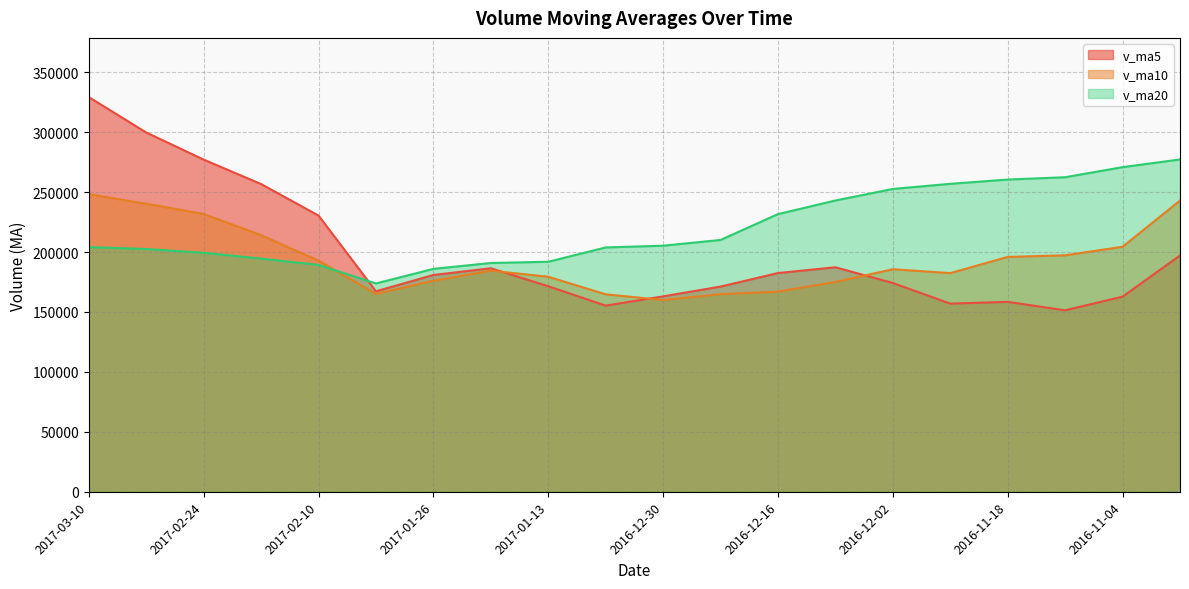

How many data points in v_ma20 are above 205317?

10